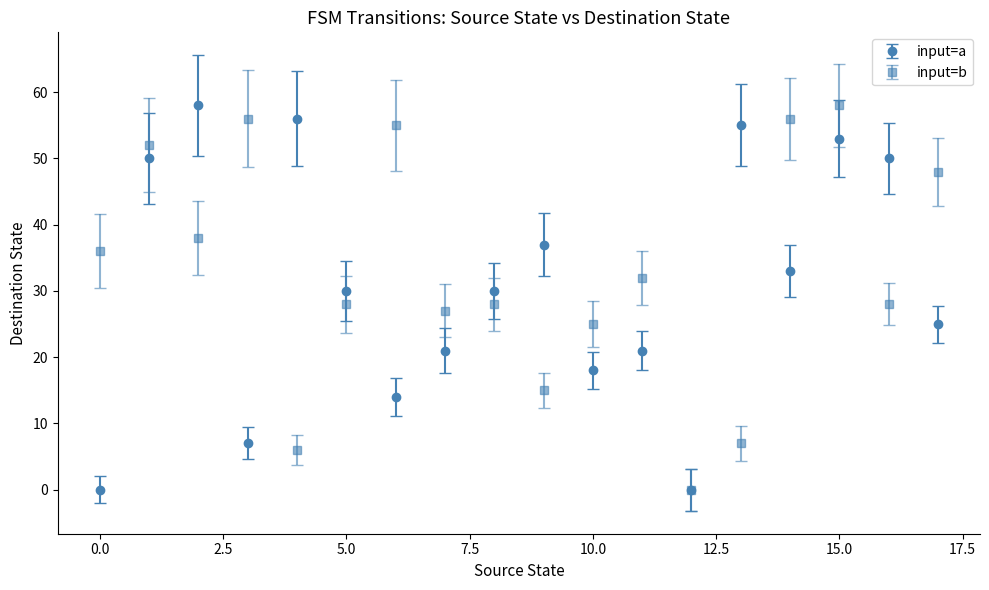

What is the maximum value for input=a?

58